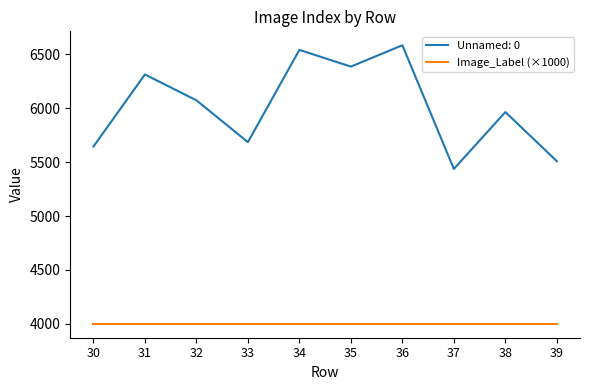

Is this an area chart (filled region under the line)?

No